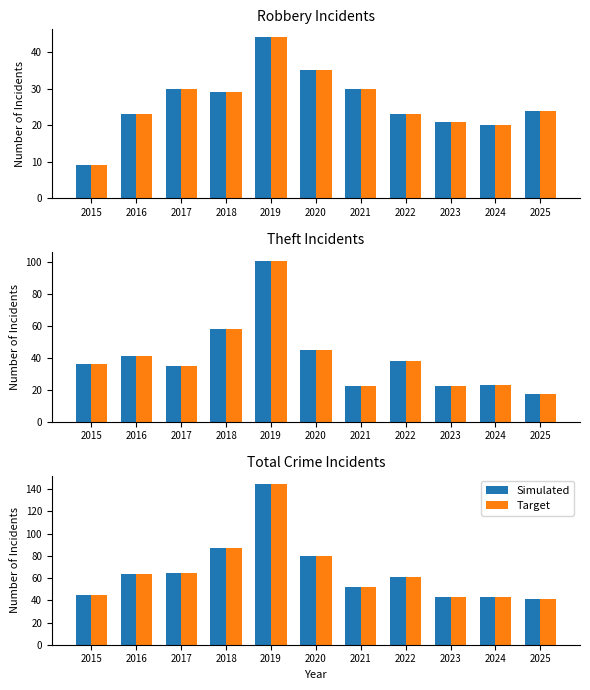

Are the bars grouped side by side (vs. stacked)?

Yes